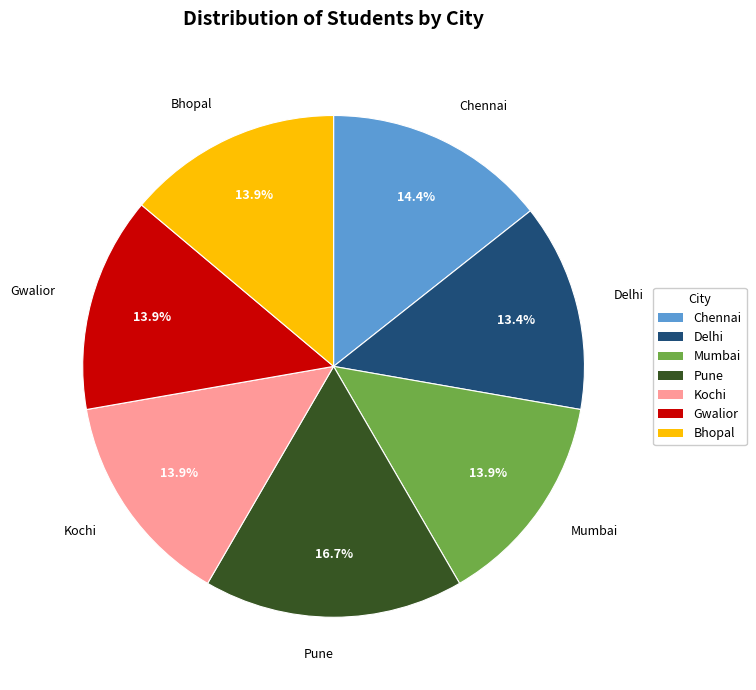

Count the number of slices in the pie.

7